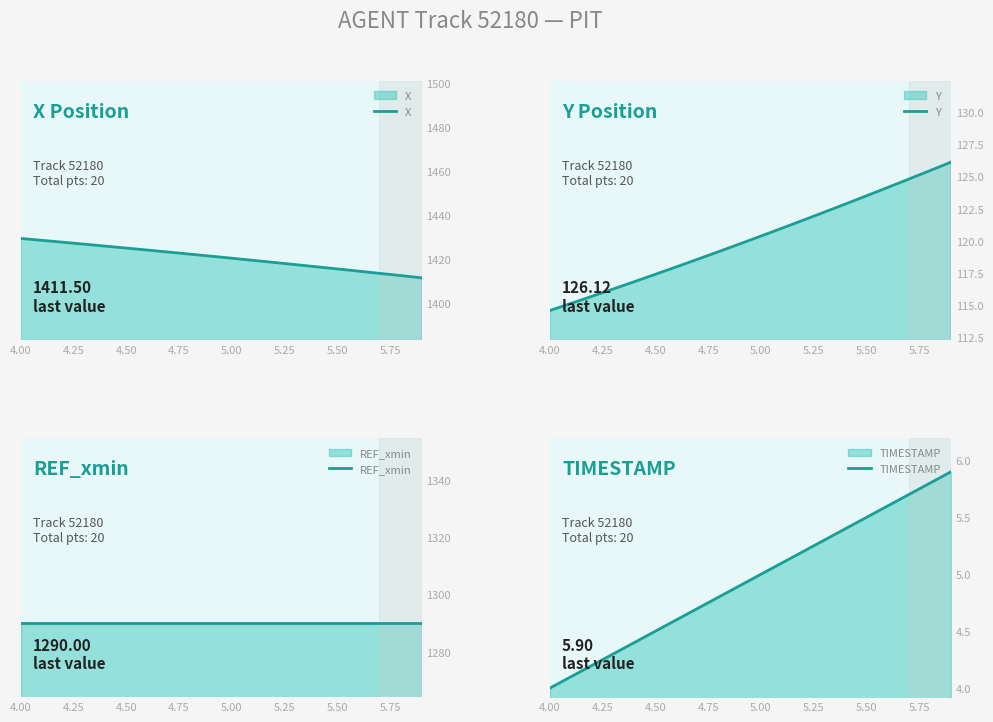

At which category is the sum across all series the highest?

4.00